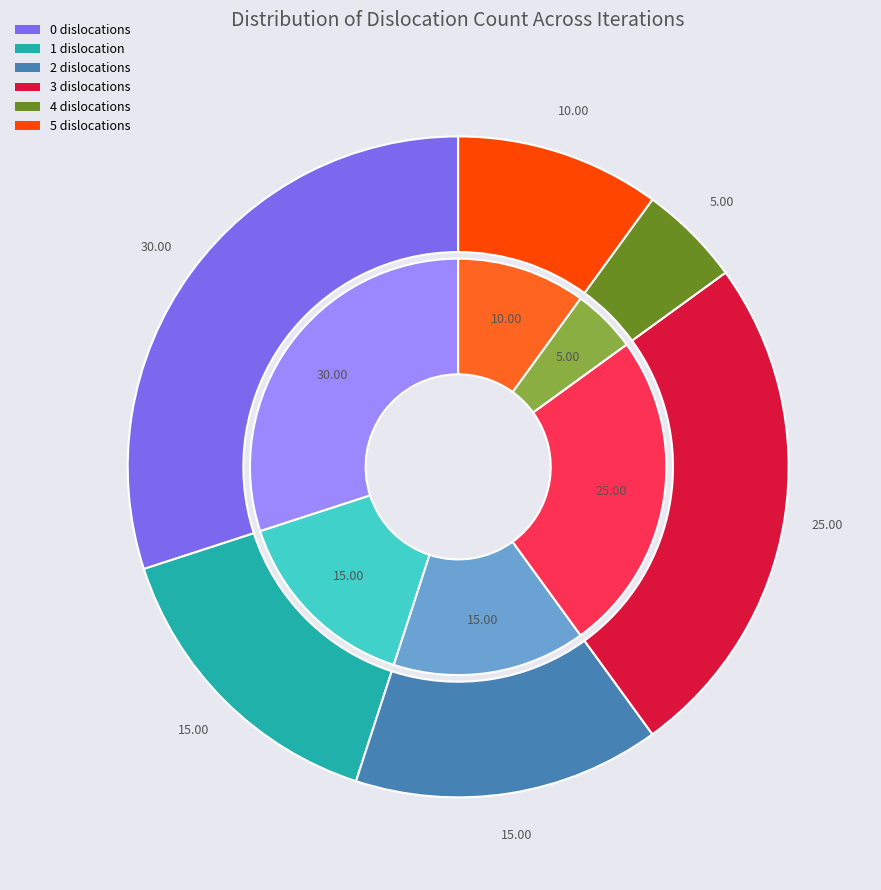

Which category has the smallest portion of the pie?

4